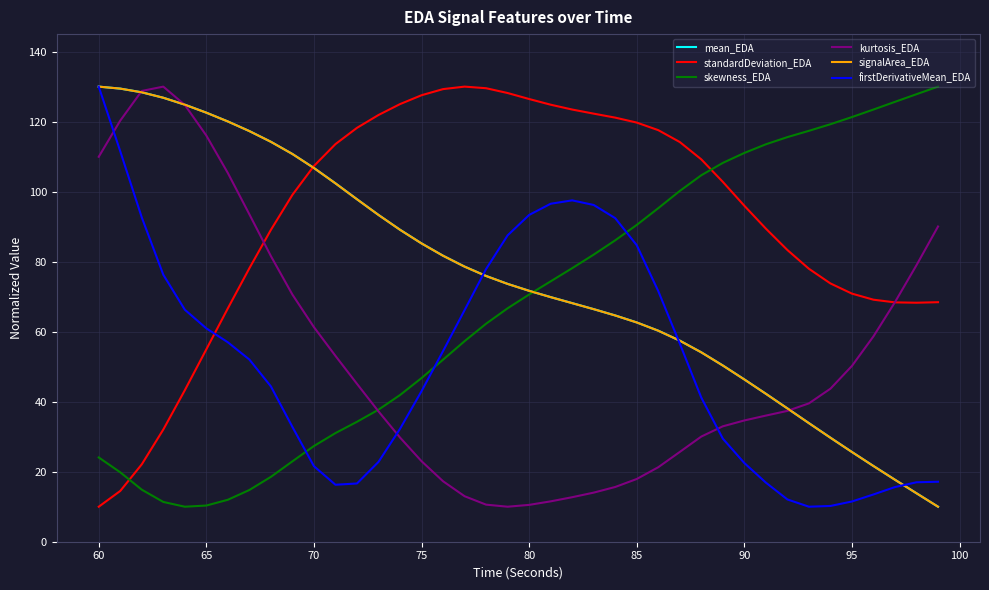

What is the lowest value of the standardDeviation_EDA series?

10.0